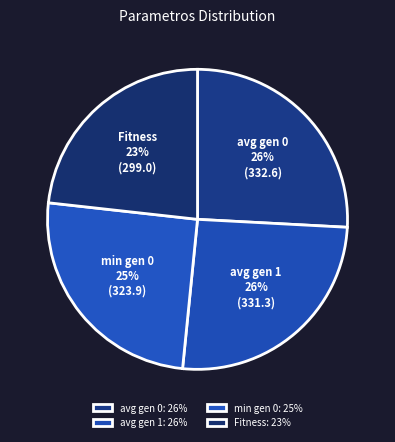

Combined, do min gen 0 and Fitness account for over 50%?

No